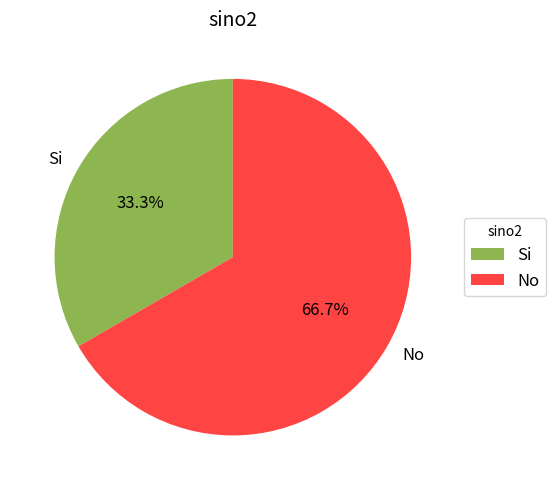

To the nearest percent, what portion does Si represent?

33%